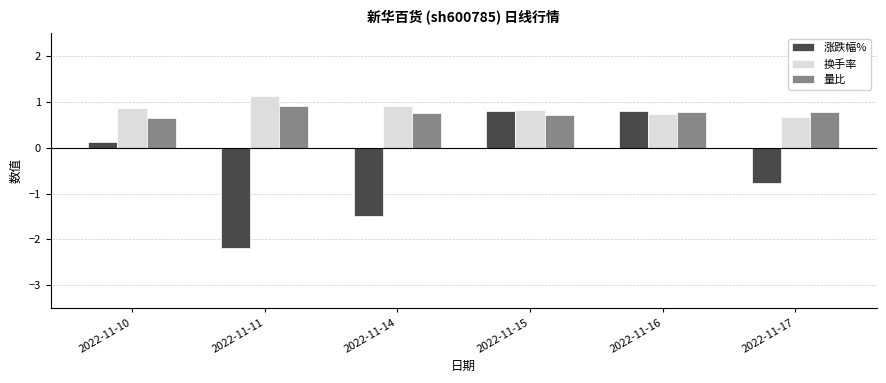

How many categories are shown in the chart?

6